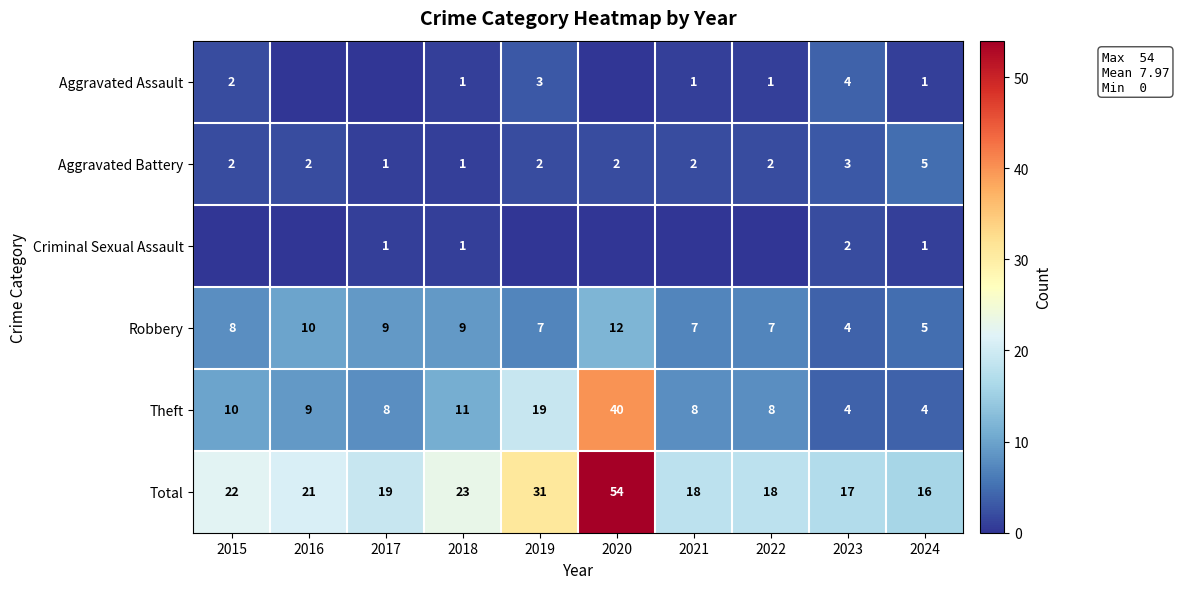

How many values in the Robbery series are below 8?

5